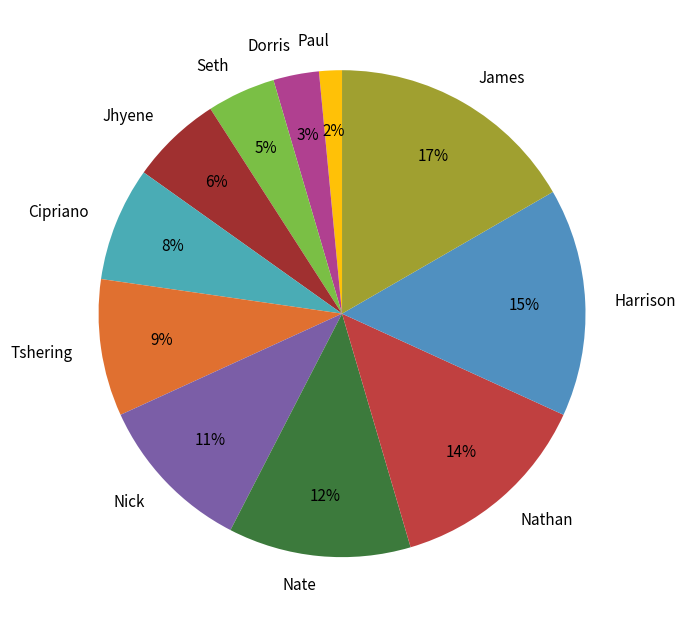

Approximately how many times larger is the value at Nate compared to Tshering?

1.3